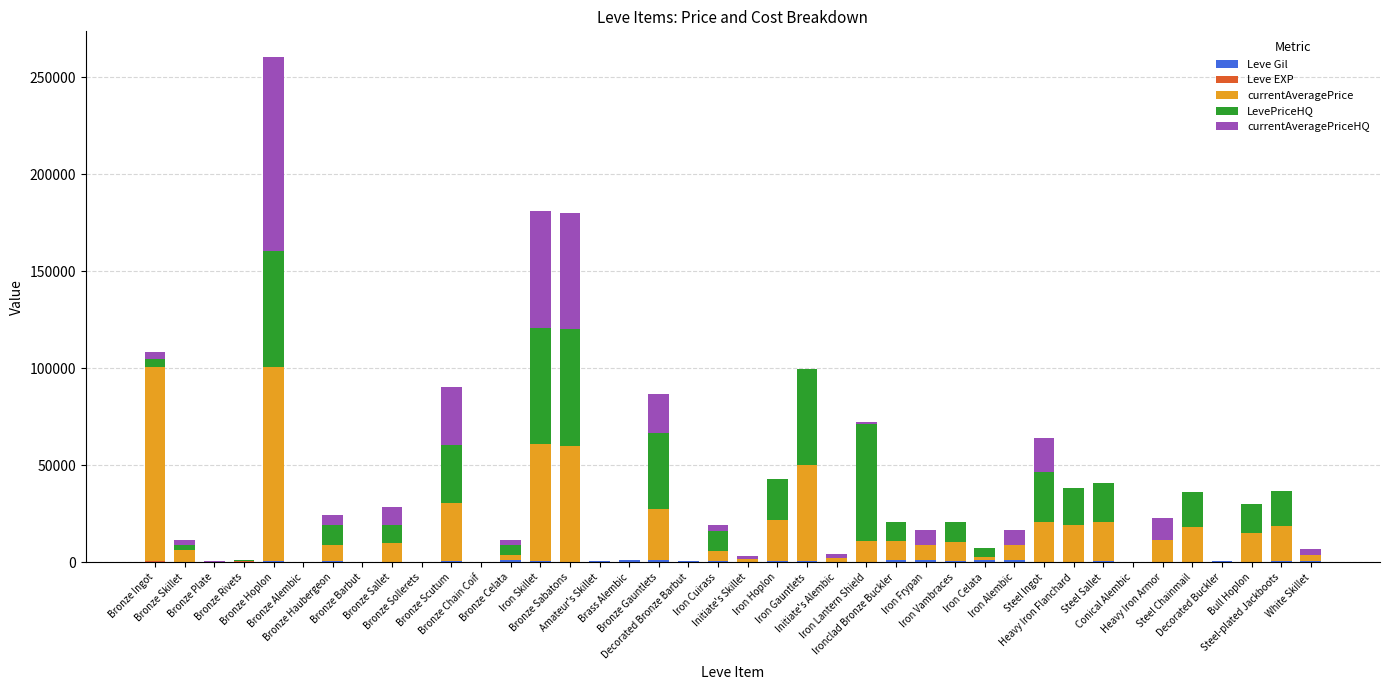

Does the chart contain stacked bars?

Yes